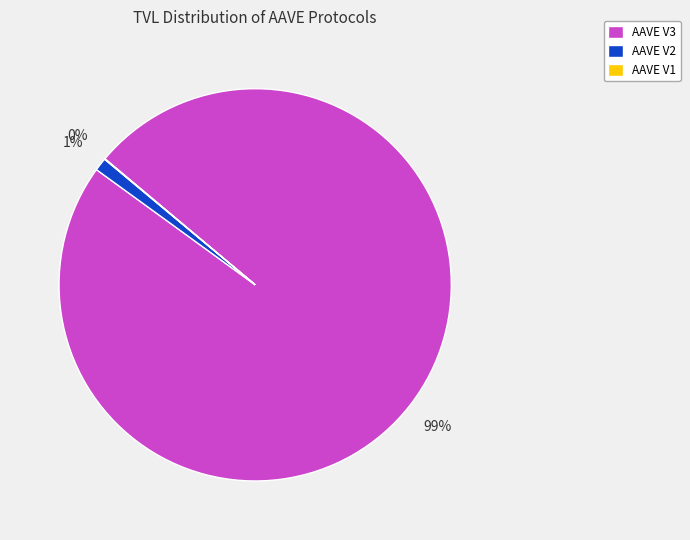

To the nearest percent, what is the combined percentage of AAVE V3 and AAVE V2?

100%